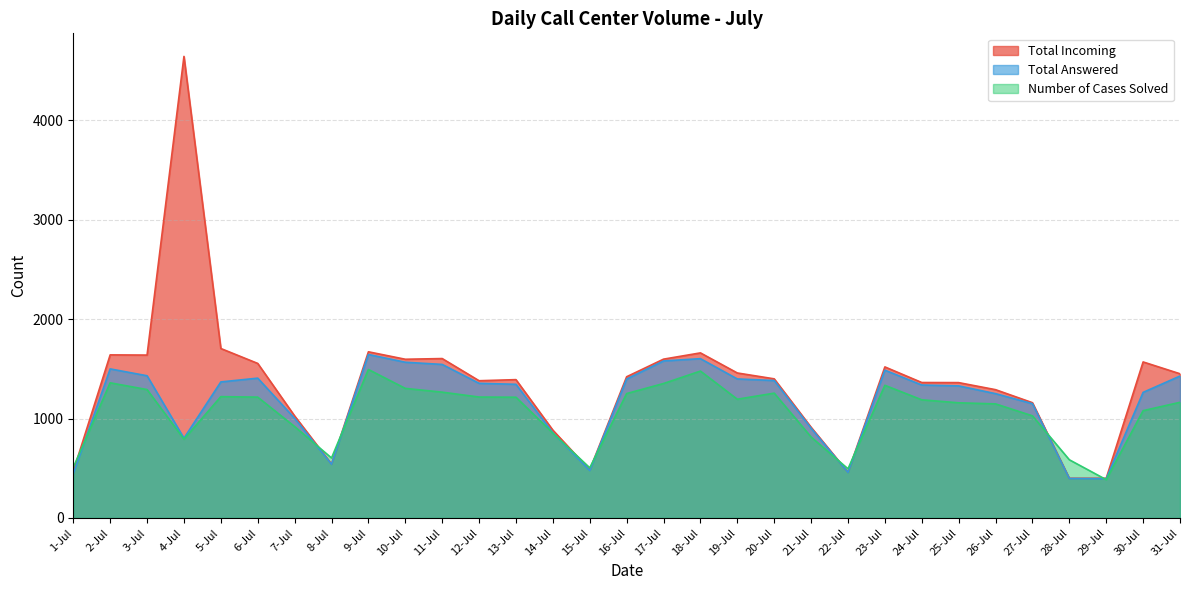

At which category is the sum across all series the highest?

4-Jul